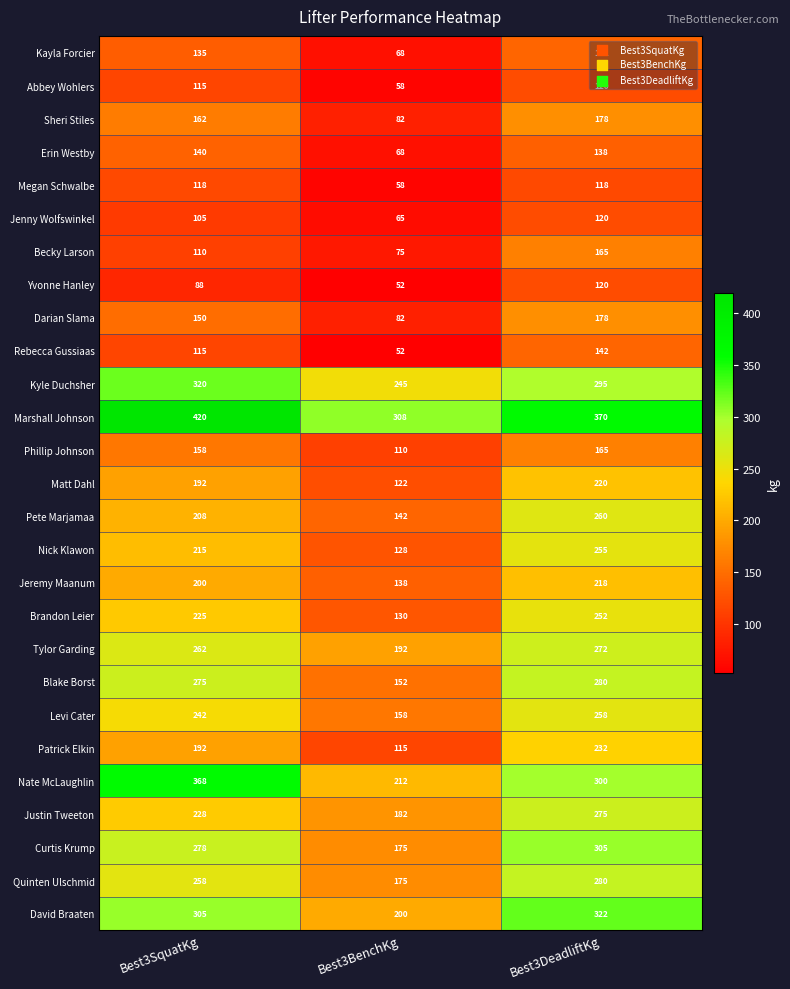

What is the difference between the second highest and minimum values in the Justin Tweeton series?

46